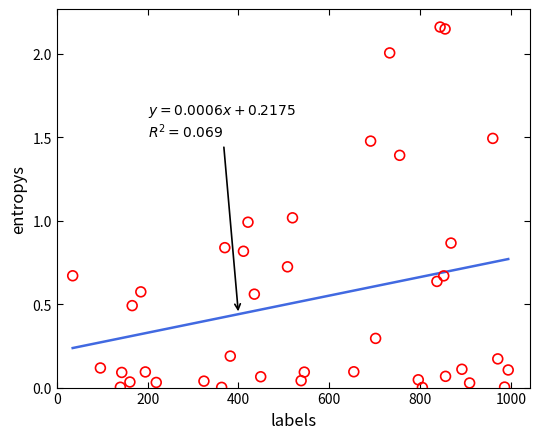

What is the range of X values (max minus min)?

959.0